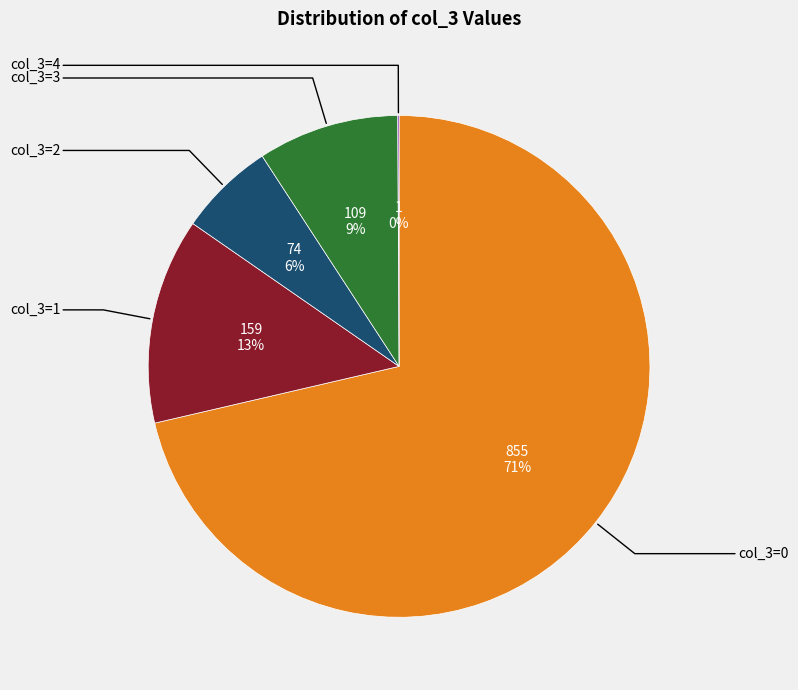

Is there a majority slice in this chart?

Yes